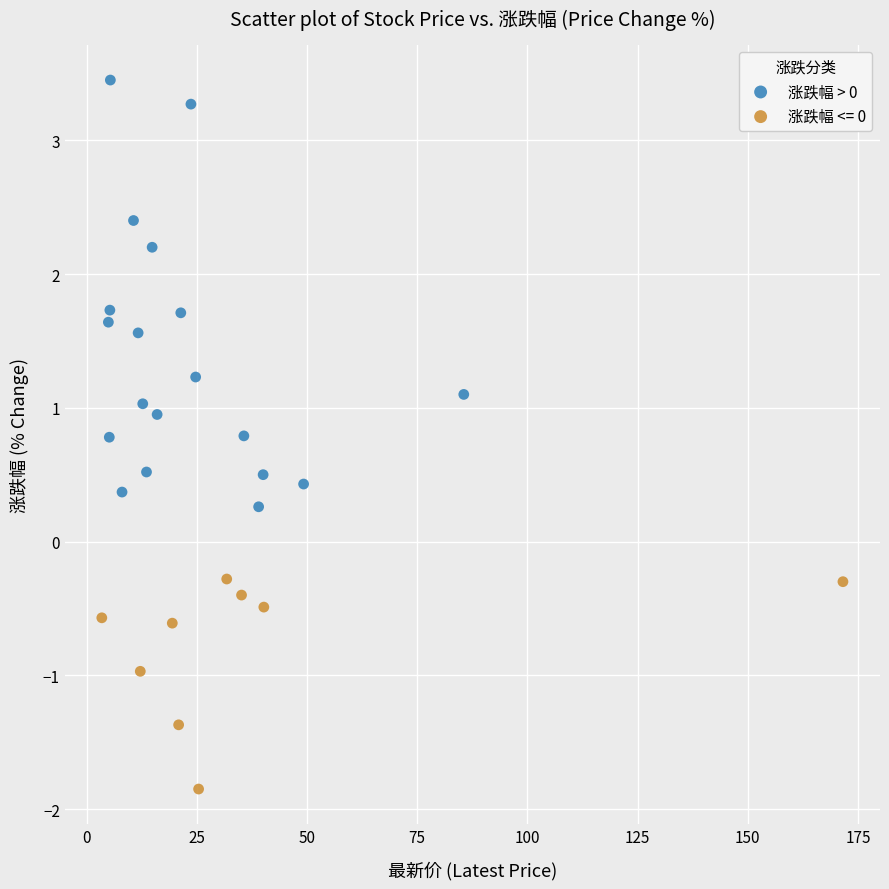

Which series reaches the minimum Y coordinate?

涨跌幅 <= 0